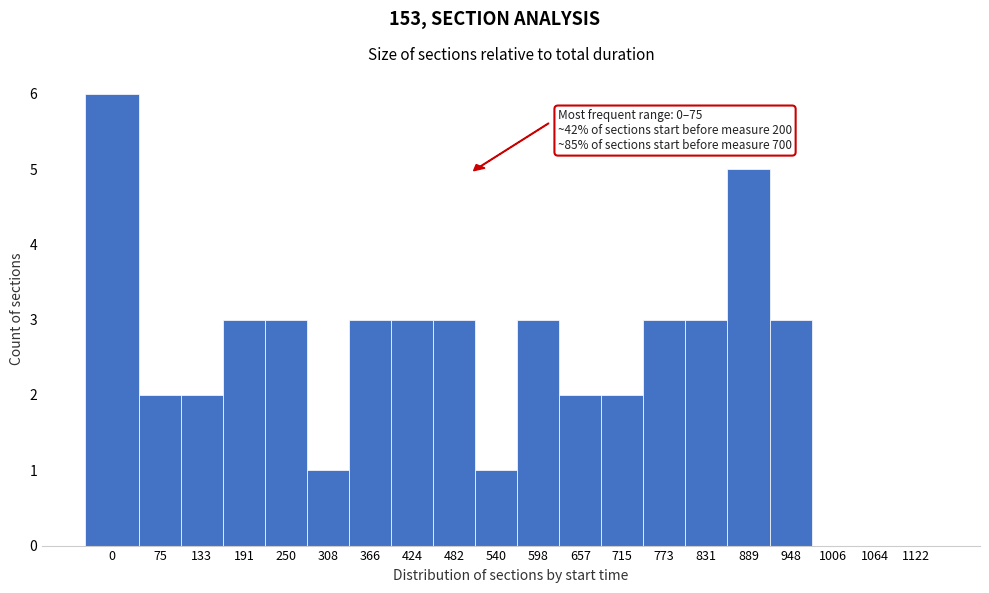

Reading left to right, what are all the values shown in this chart?

0=6	75=2	133=2	191=3	250=3	308=1	366=3	424=3	482=3	540=1	598=3	657=2	715=2	773=3	831=3	889=5	948=3	1006=0	1064=0	1122=0